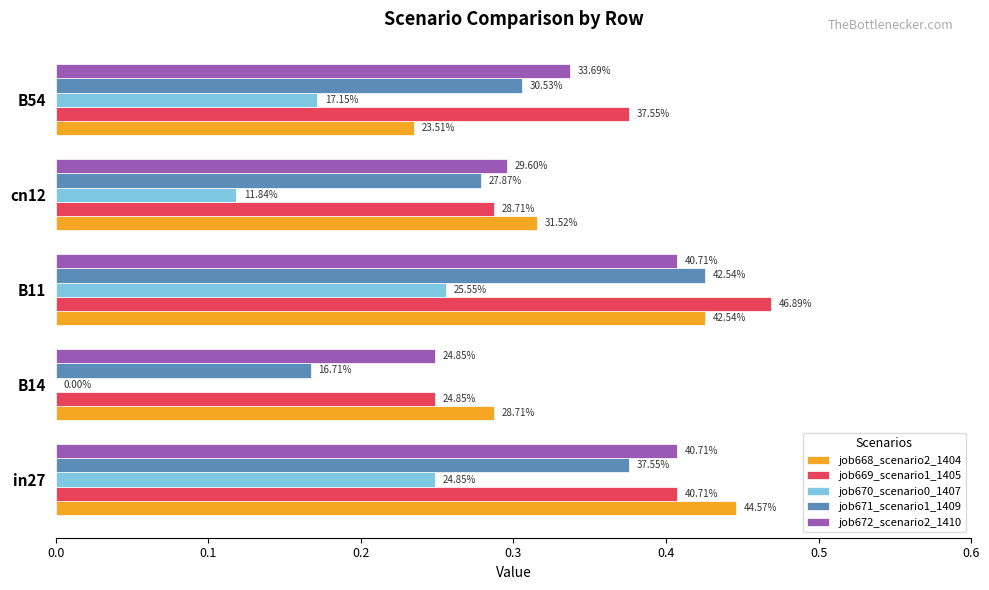

What is the difference between the second highest and minimum values in the job668_scenario2_1404 series?

0.2